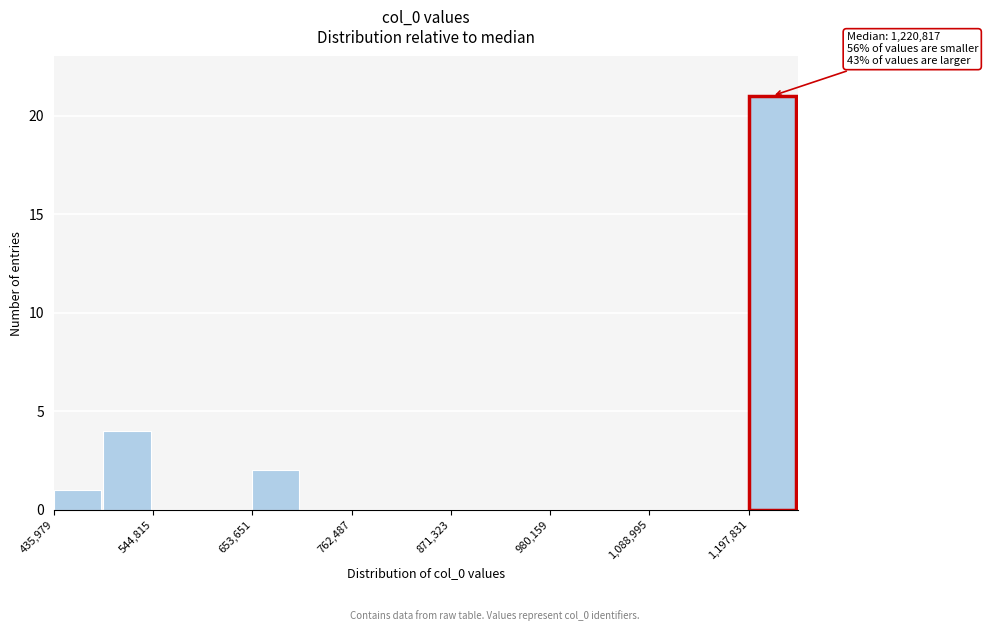

Read against the x-axis, roughly where is the centre of the tallest bar?

1220000